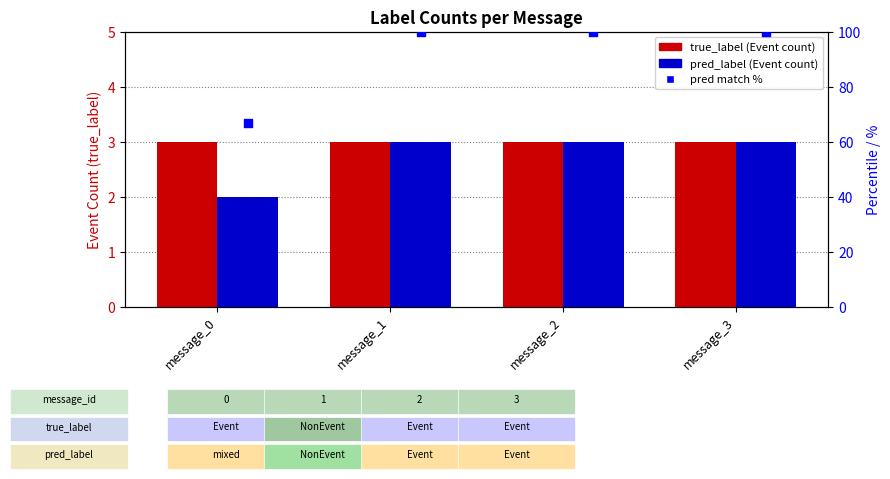

Which series has the largest total across all categories?

true_label (Event count)